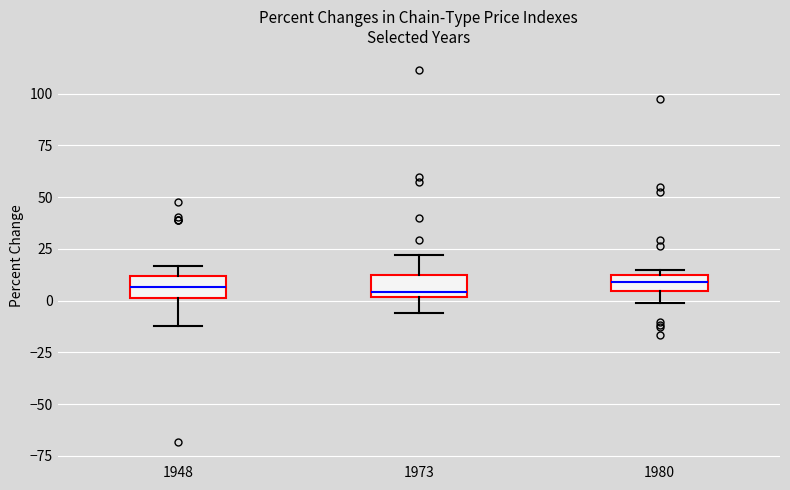

Reading left to right, read every box against the y-axis: the position of its median line, the range the box covers, and the ends of its whiskers. The values are not printed on the chart, so give them approximately, as read against the axis.

1948: median 5, box 0 to 10, whiskers -10 to 15
1973: median 5, box 0 to 15, whiskers -5 to 20
1980: median 10 (inside the box), box 5 to 10, whiskers 0 to 15